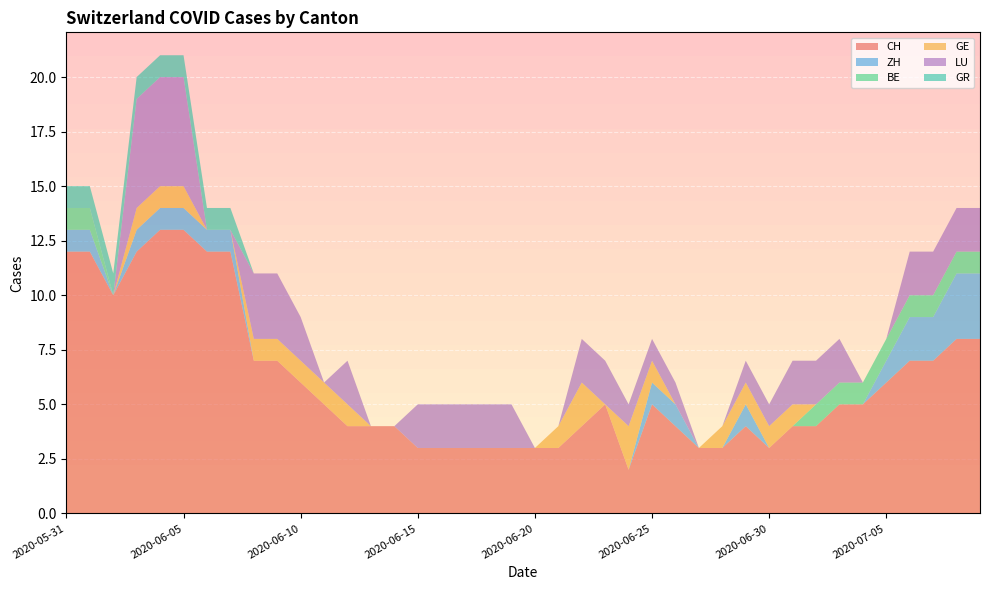

Reading left to right, transcribe all the data shown in this chart.

CH: 12	12	10	12	13	13	12	12	7	7	6	5	4	4	4	3	3	3	3	3	3	3	4	5	2	5	4	3	3	4	3	4	4	5	5	6	7	7	8	8
ZH: 1	1	0	1	1	1	1	1	0	0	0	0	0	0	0	0	0	0	0	0	0	0	0	0	0	1	1	0	0	1	0	0	0	0	0	1	2	2	3	3
BE: 1	1	0	0	0	0	0	0	0	0	0	0	0	0	0	0	0	0	0	0	0	0	0	0	0	0	0	0	0	0	0	0	1	1	1	1	1	1	1	1
GE: 0	0	0	1	1	1	0	0	1	1	1	1	1	0	0	0	0	0	0	0	0	1	2	0	2	1	0	0	1	1	1	1	0	0	0	0	0	0	0	0
LU: 0	0	0	5	5	5	0	0	3	3	2	0	2	0	0	2	2	2	2	2	0	0	2	2	1	1	1	0	0	1	1	2	2	2	0	0	2	2	2	2
GR: 1	1	1	1	1	1	1	1	0	0	0	0	0	0	0	0	0	0	0	0	0	0	0	0	0	0	0	0	0	0	0	0	0	0	0	0	0	0	0	0